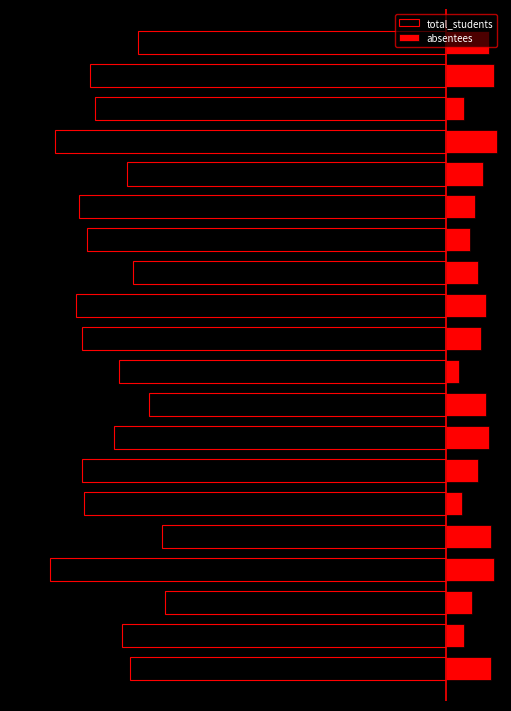

Which series changed the most between 4 and 5?

total_students